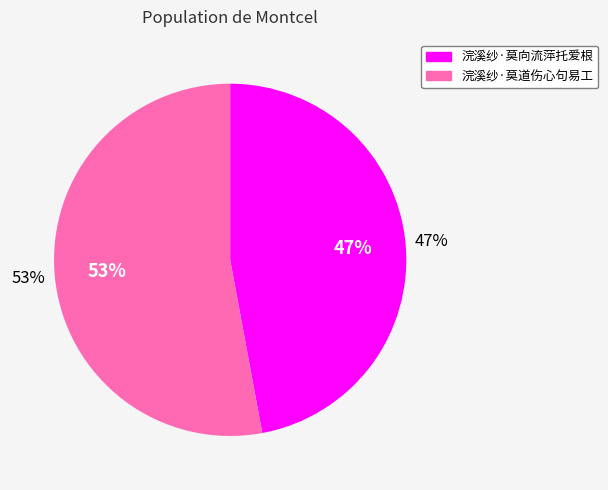

Rank the categories by value from lowest to highest.

浣溪纱·莫向流萍托爱根, 浣溪纱·莫道伤心句易工